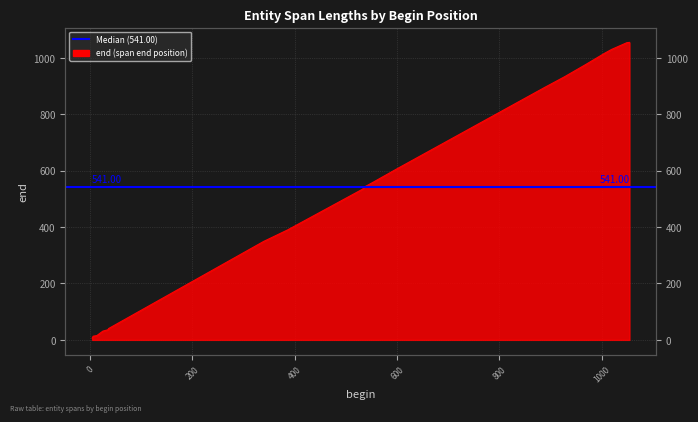

The value at 1054 is 1055. True or false?

True